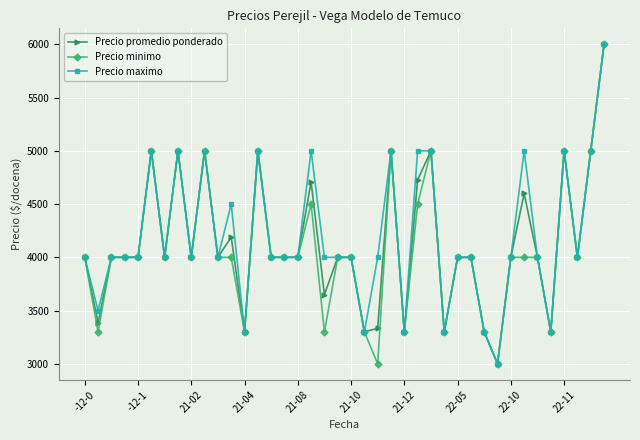

What is the value of the Precio minimo point at the 39th from the left?

5000